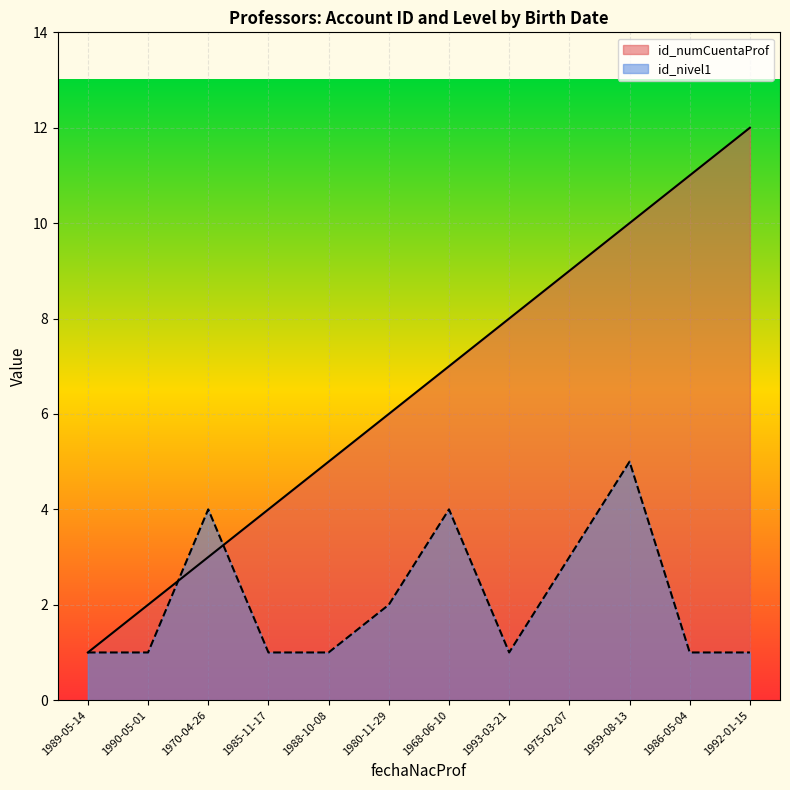

Which has a higher value, 1986-05-04 or 1980-11-29?

1986-05-04